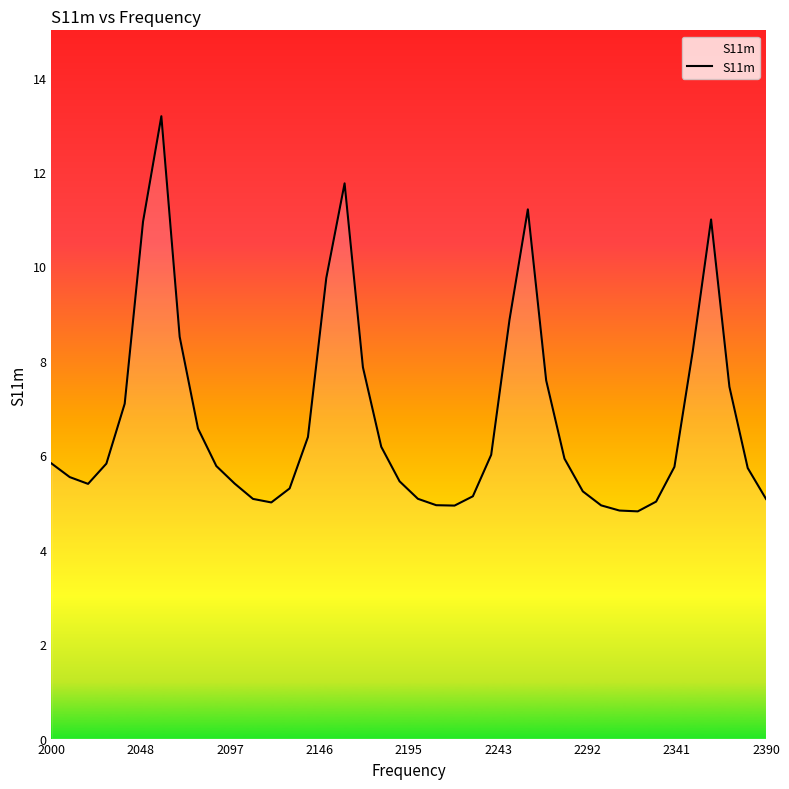

What is the difference between the maximum and minimum values?

8.4